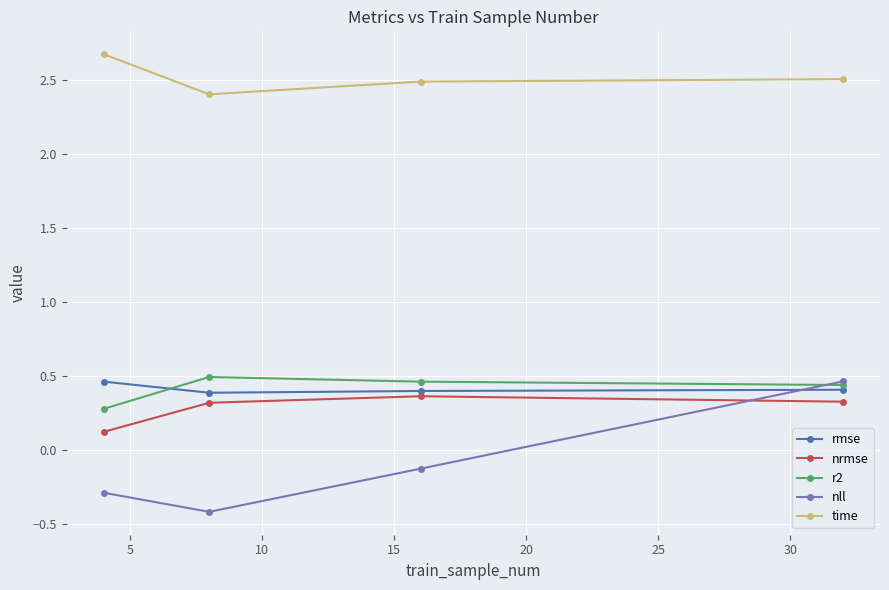

How many interior local valleys does the time series have?

1